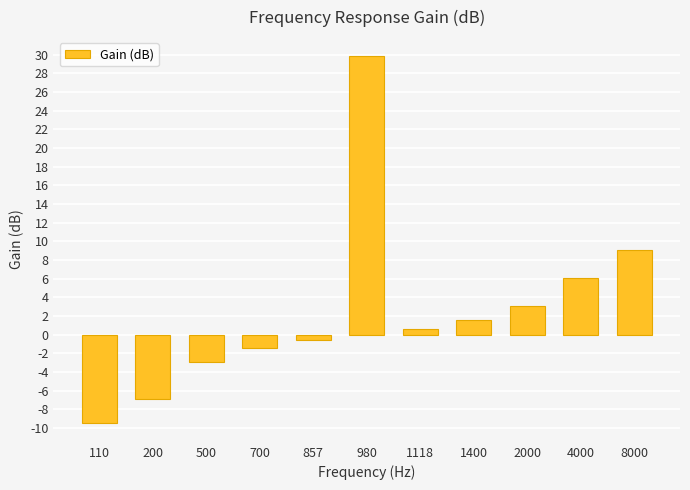

What is the difference between the values at 1118 and 980?

29.3